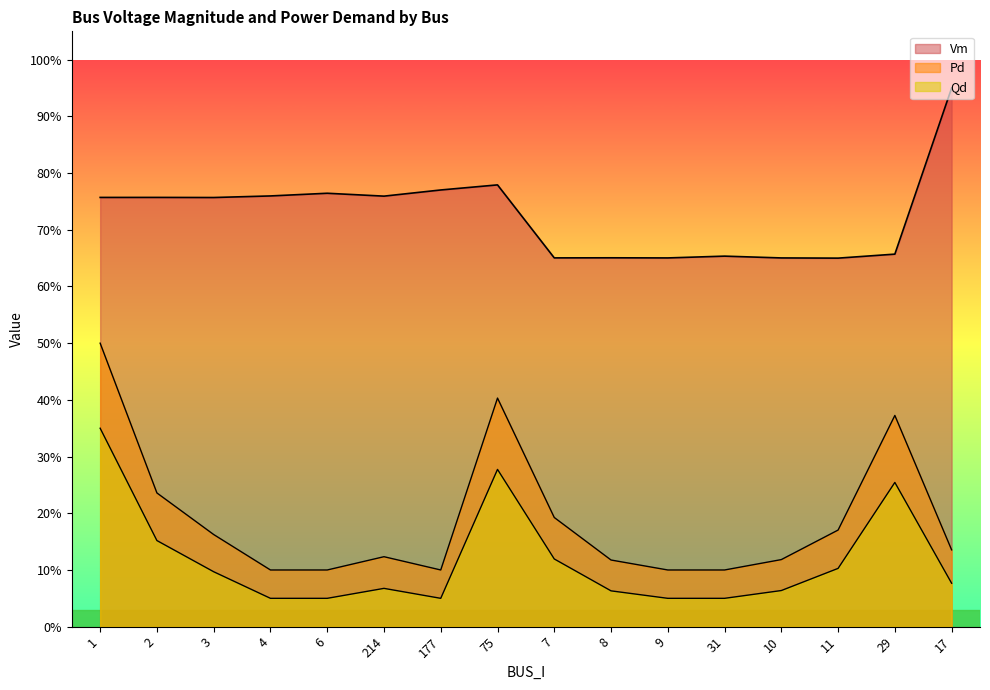

Which label corresponds to the largest value in the chart?

17